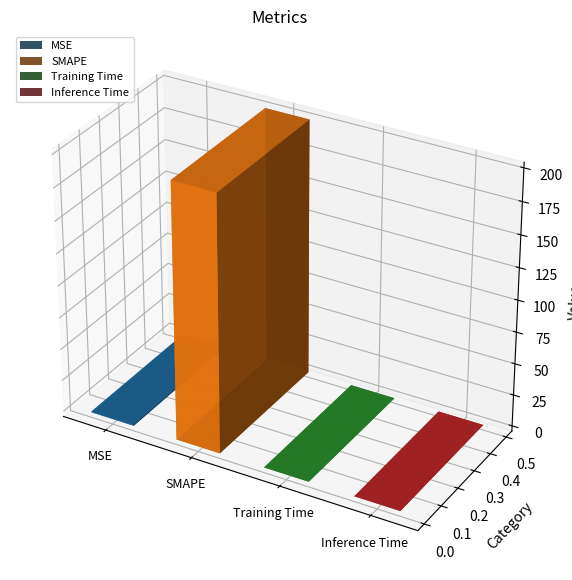

List the labels in order of value, smallest first.

Inference Time, Training Time, MSE, SMAPE